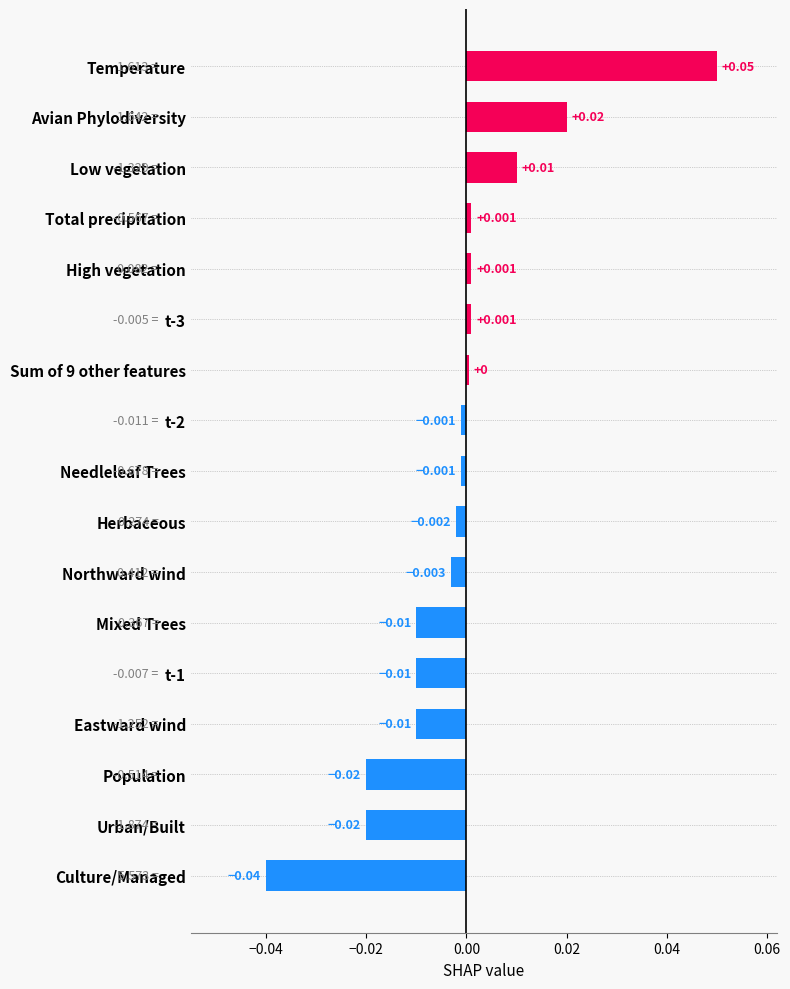

How many series are shown in this chart?

1